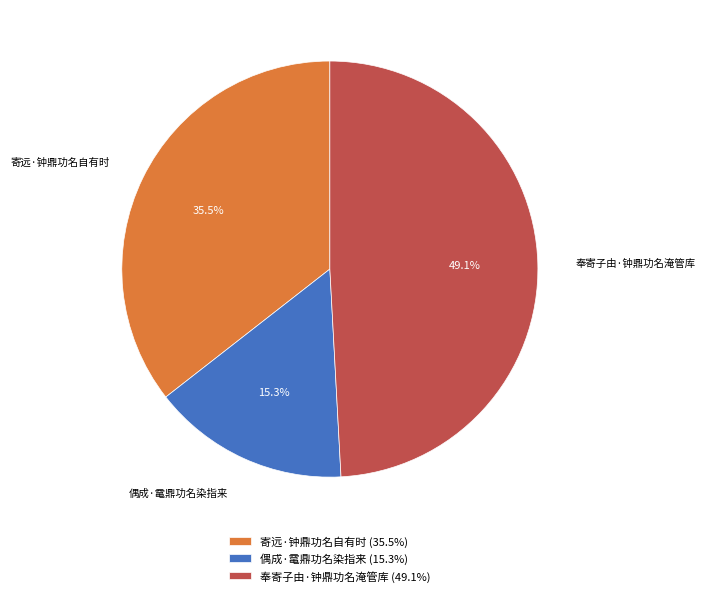

How many segments does this pie chart have?

3